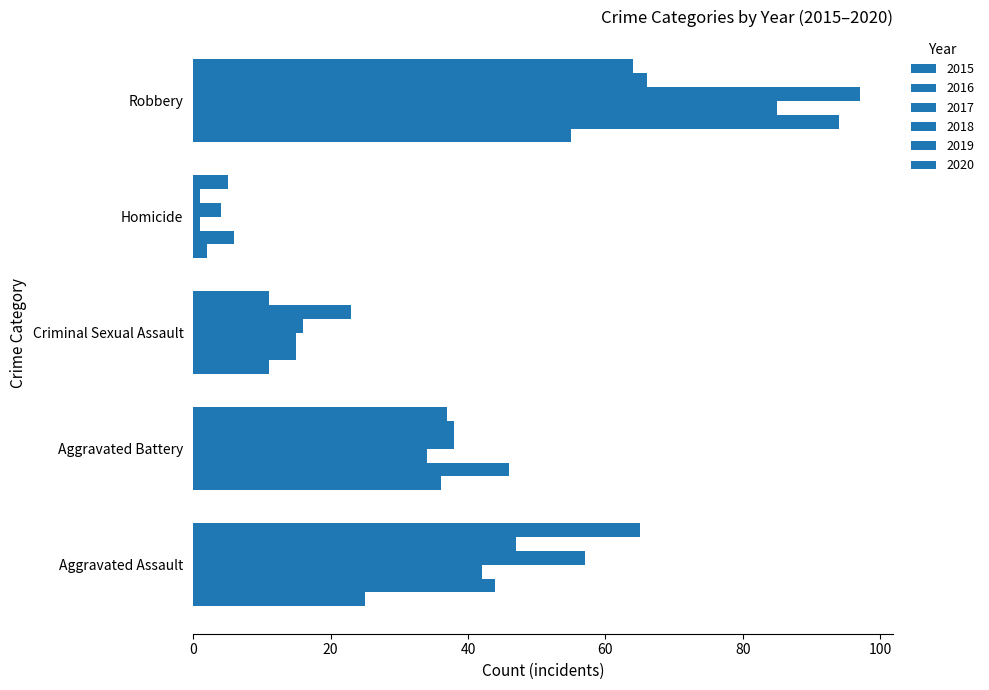

How many distinct data groups are displayed?

6